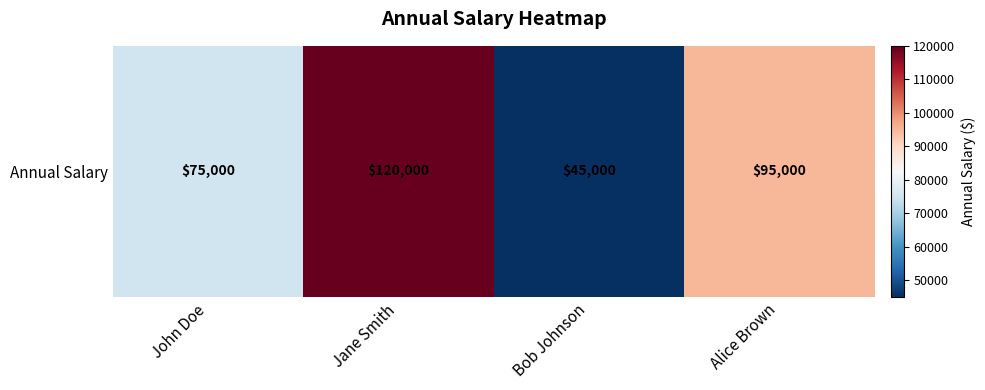

What is the greatest value displayed?

120000